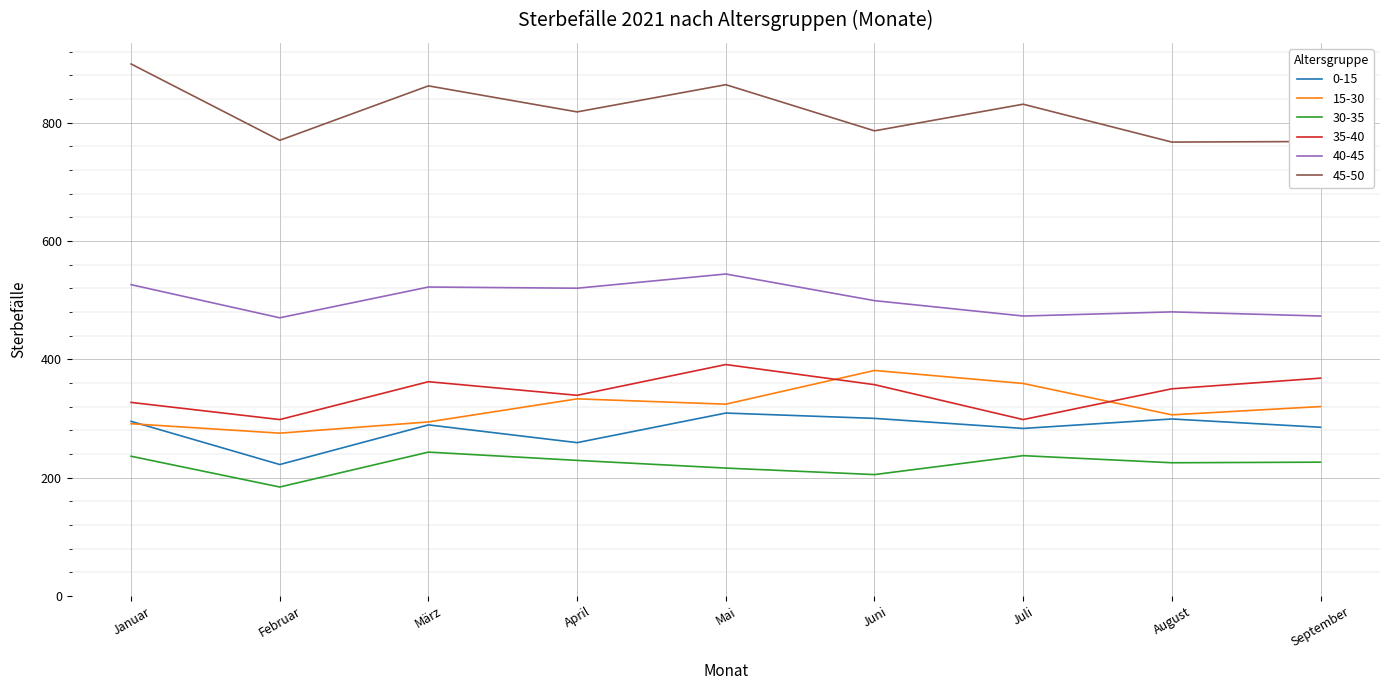

Which series has the largest total across all categories?

45-50